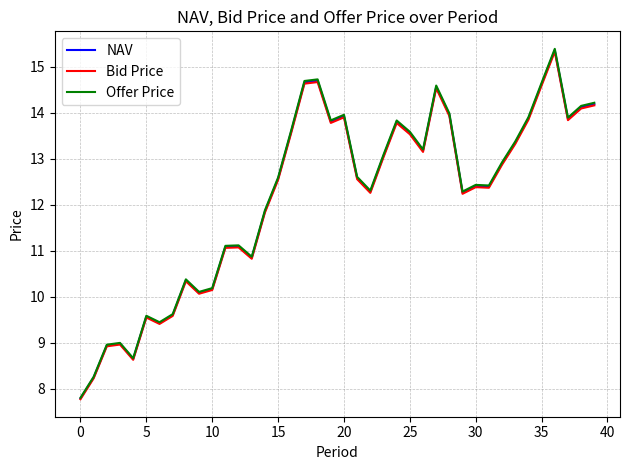

How many categories are shown in the chart?

40